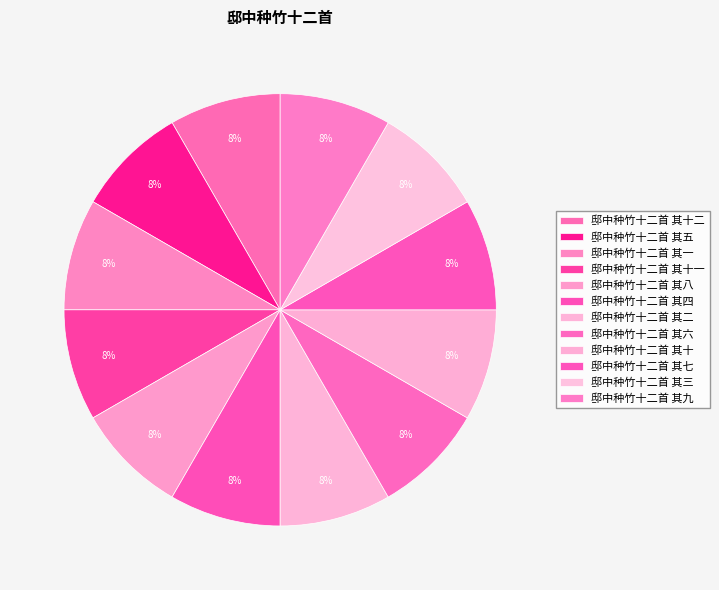

How many segments does this pie chart have?

12